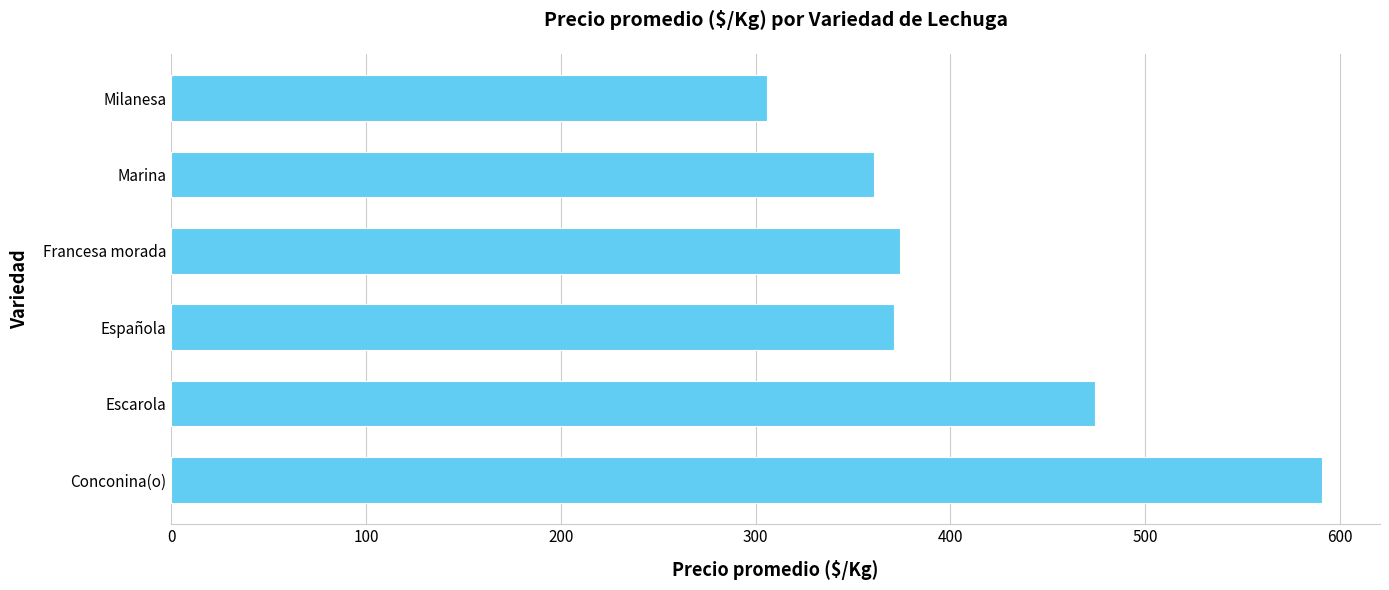

Where is the data nearest to the value 448?

Escarola